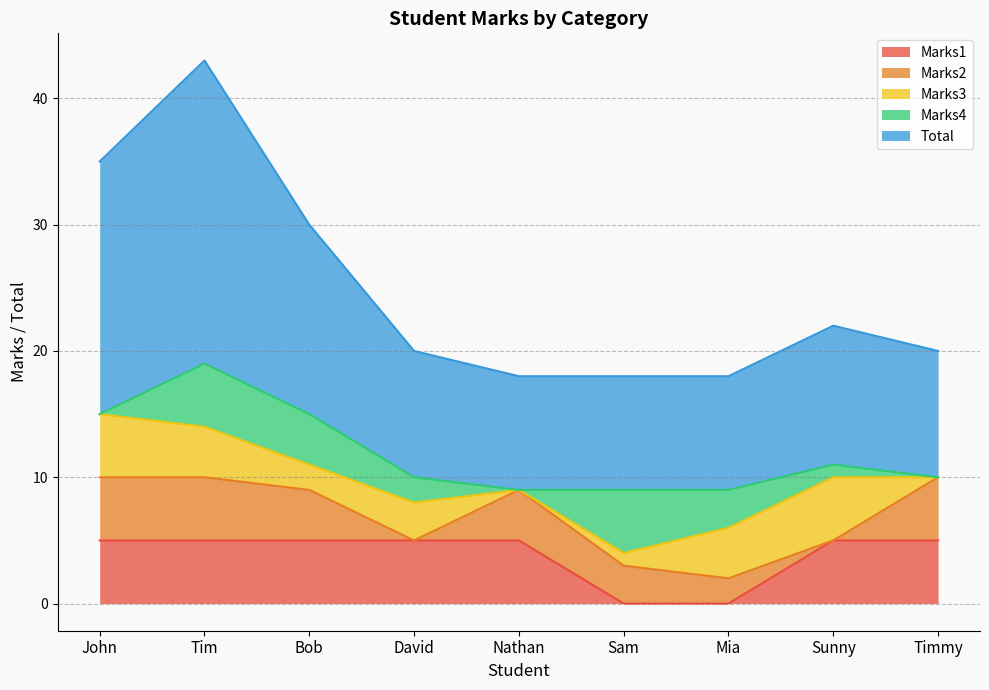

Reading left to right, what are all the values shown in this chart?

Marks1: John=5	Tim=5	Bob=5	David=5	Nathan=5	Sam=0	Mia=0	Sunny=5	Timmy=5
Marks2: John=5	Tim=5	Bob=4	David=0	Nathan=4	Sam=3	Mia=2	Sunny=0	Timmy=5
Marks3: John=5	Tim=4	Bob=2	David=3	Nathan=0	Sam=1	Mia=4	Sunny=5	Timmy=0
Marks4: John=0	Tim=5	Bob=4	David=2	Nathan=0	Sam=5	Mia=3	Sunny=1	Timmy=0
Total: John=20	Tim=24	Bob=15	David=10	Nathan=9	Sam=9	Mia=9	Sunny=11	Timmy=10